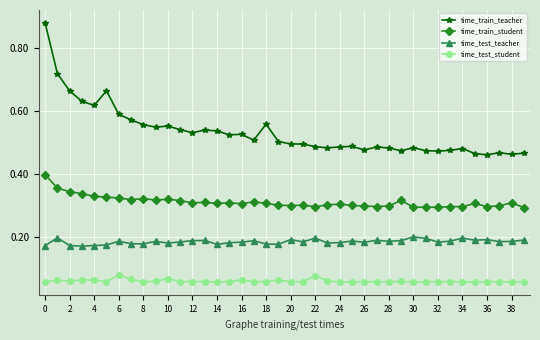

How many lines are shown in the chart?

4